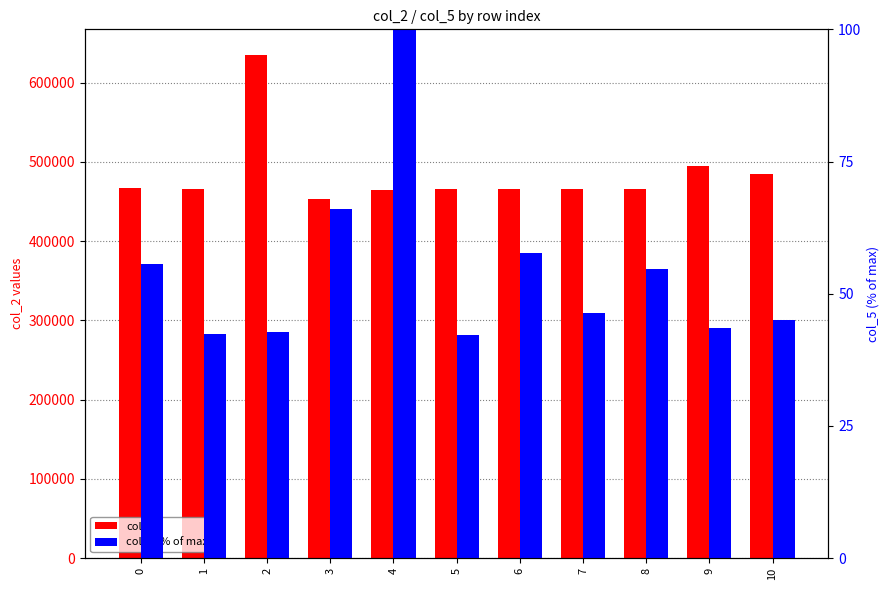

What is the sum of all col_2 values?

5327749.0